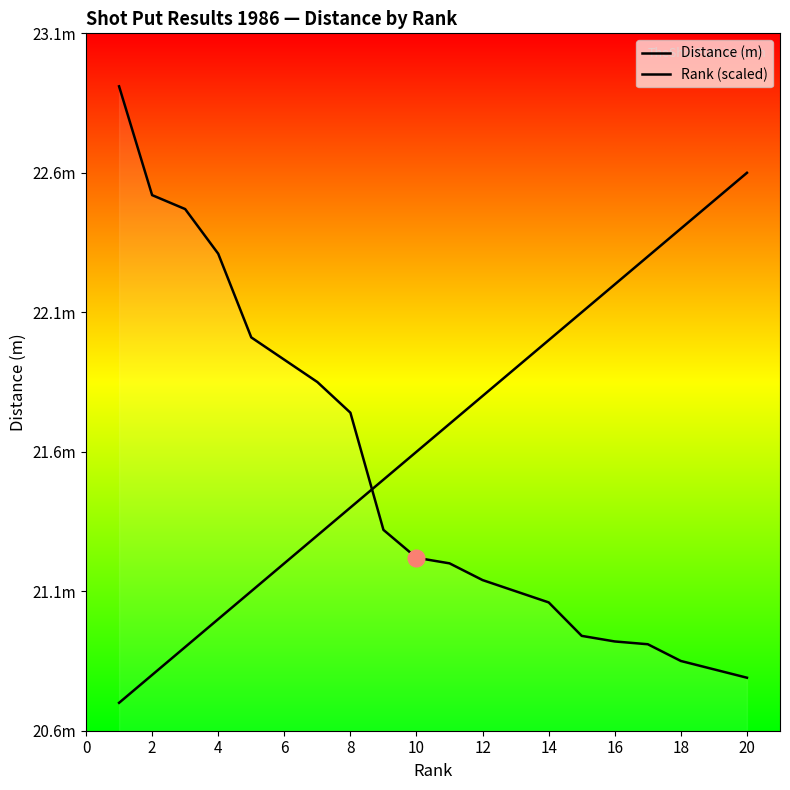

The Distance (m) series shows 35.1 at 6. True or false?

False